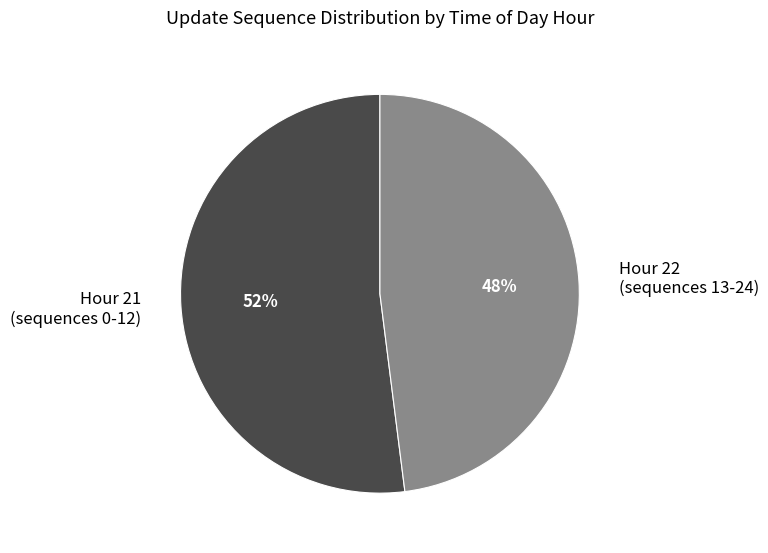

To the nearest percent, what portion does Hour 21 (sequences 0-12) represent?

52%